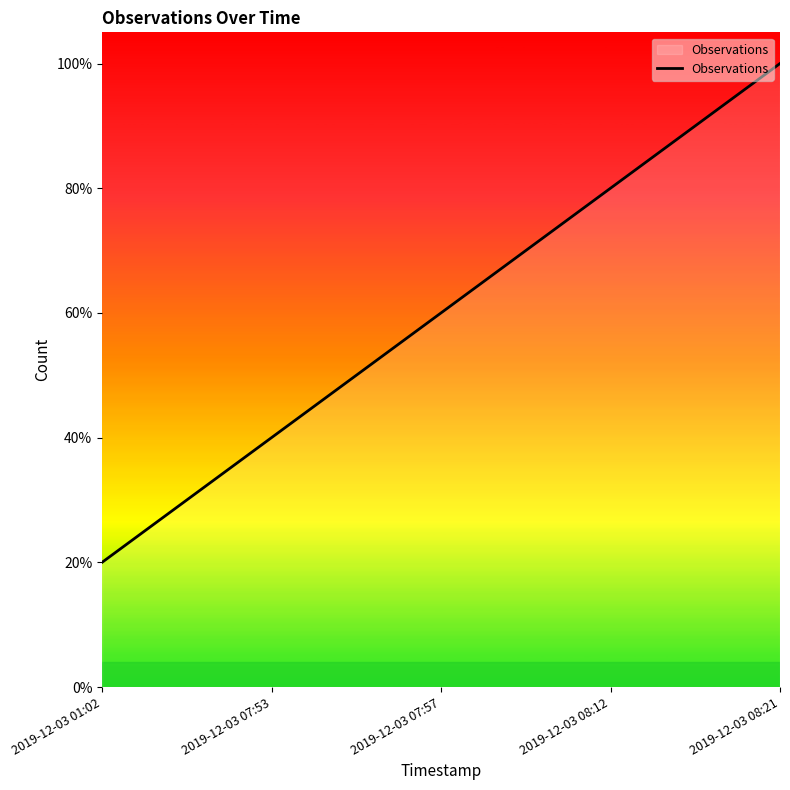

What is the label of the 2nd point from the right?

2019-12-03 08:12